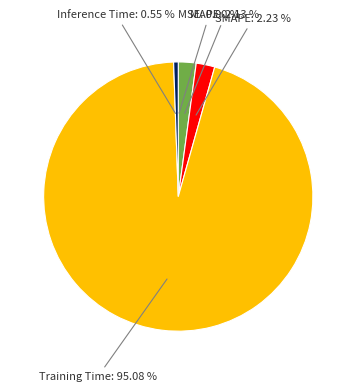

To the nearest percent, what is the average slice percentage?

20%